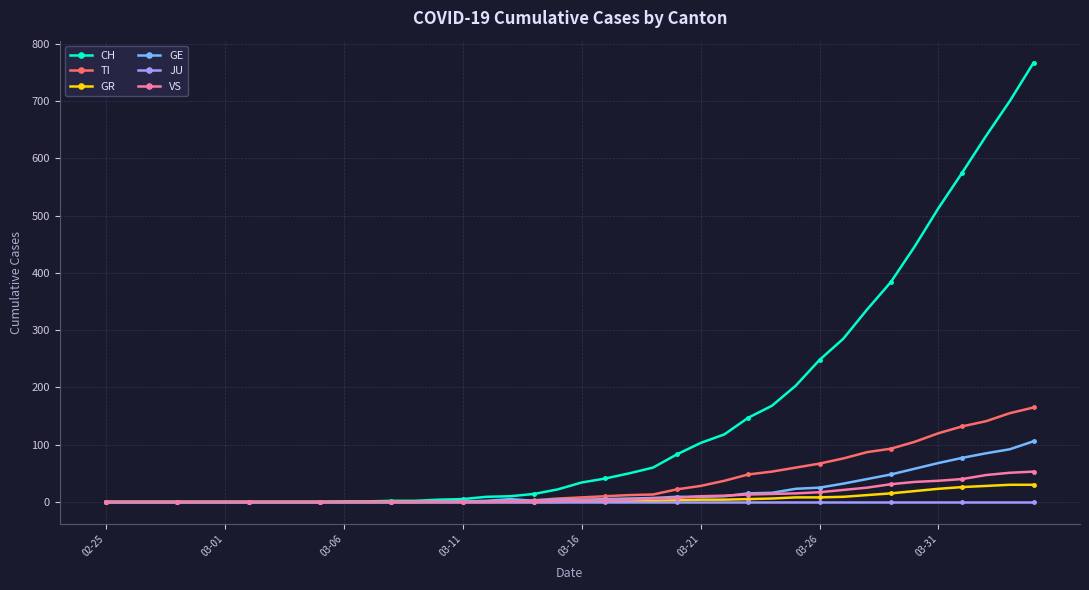

Which series has the largest total across all categories?

CH